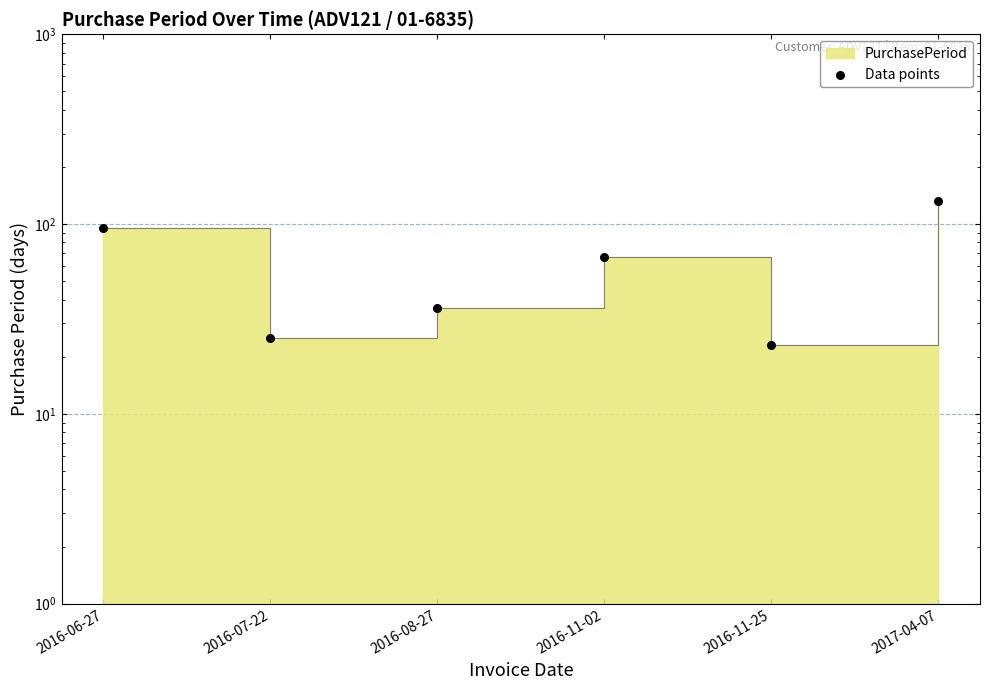

What is the ratio of the value at 2016-11-25 to the value at 2017-04-07?

0.2